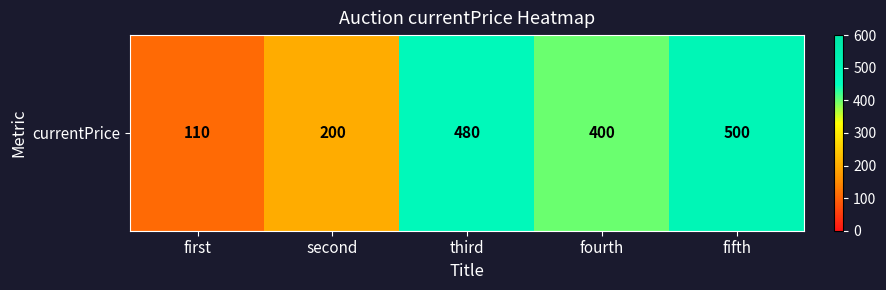

Rank the categories by value from lowest to highest.

first, second, fourth, third, fifth